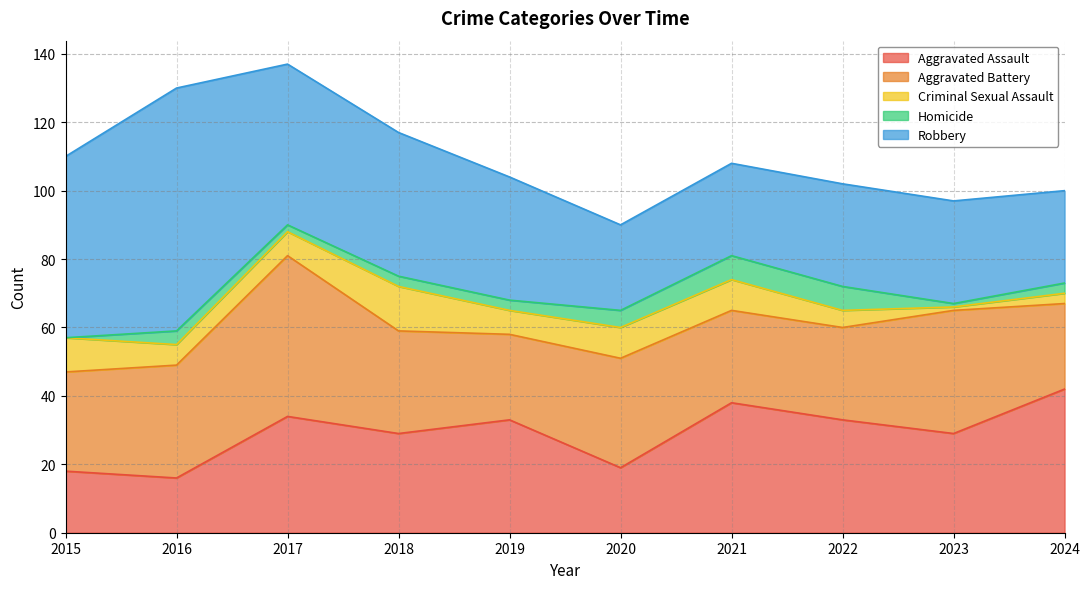

Between 2024 and 2021, which is larger?

2024